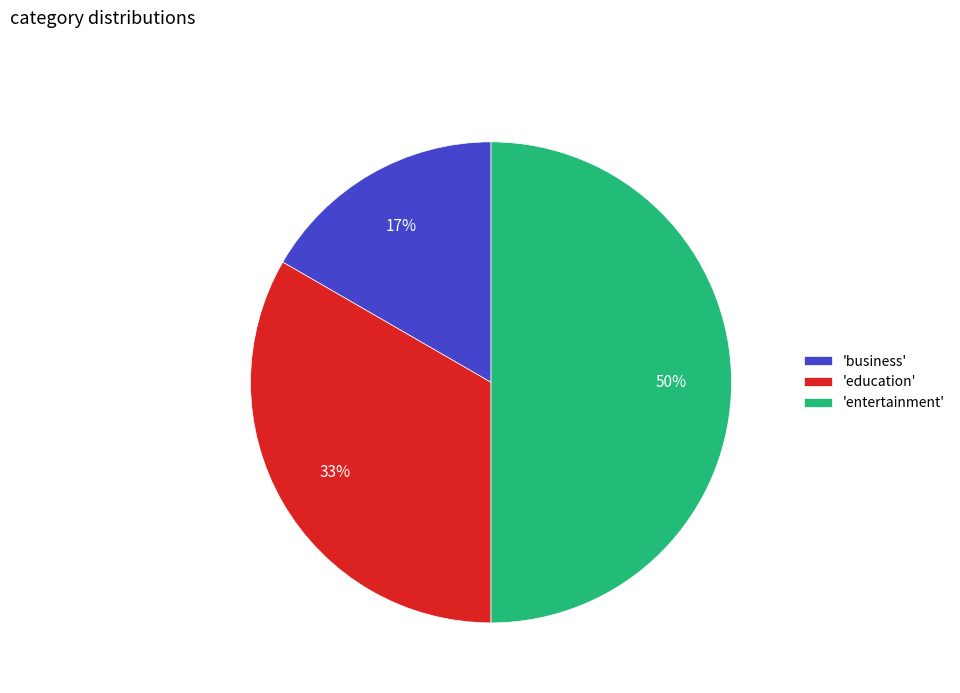

To the nearest percent, what is the difference between the largest and smallest slice percentages?

33%